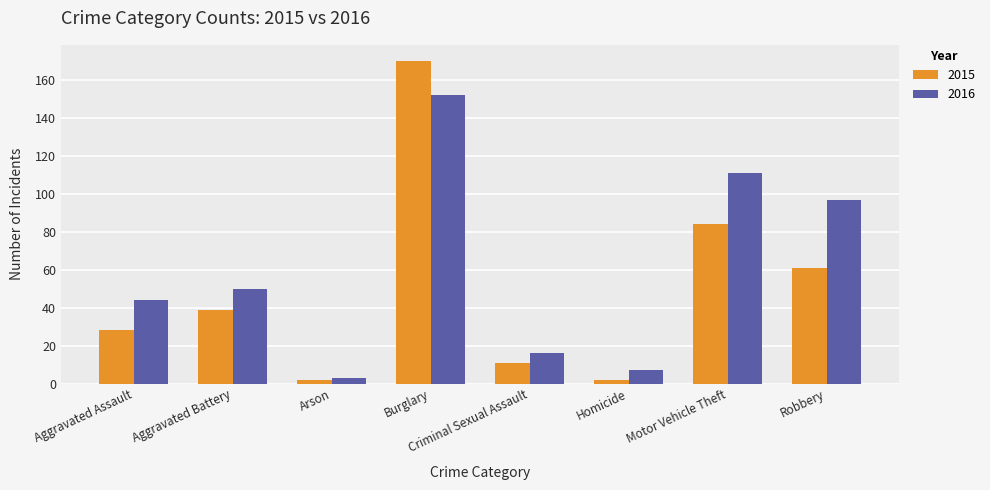

What is the difference between the maximum and second lowest values in the 2015 series?

168